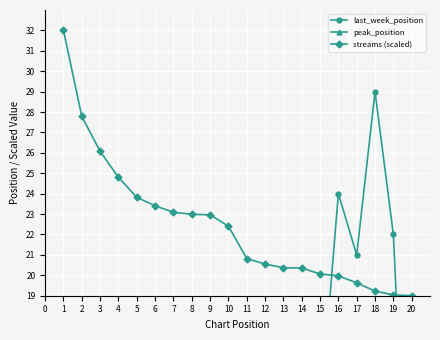

Reading left to right, extract all data points from this chart.

last_week_position: 1.0	2.0	4.0	8.0	14.0	6.0	7.0	5.0	10.0	11.0	9.0	15.0	16.0	17.0	13.0	24.0	21.0	29.0	22.0	3.0
peak_position: 1.0	1.0	3.0	4.0	5.0	6.0	7.0	2.0	6.0	5.0	9.0	1.0	3.0	14.0	2.0	16.0	17.0	18.0	8.0	3.0
streams (scaled): 32.0	27.8	26.1	24.8	23.8	23.4	23.1	23.0	23.0	22.4	20.8	20.6	20.4	20.4	20.1	20.0	19.6	19.2	19.0	19.0